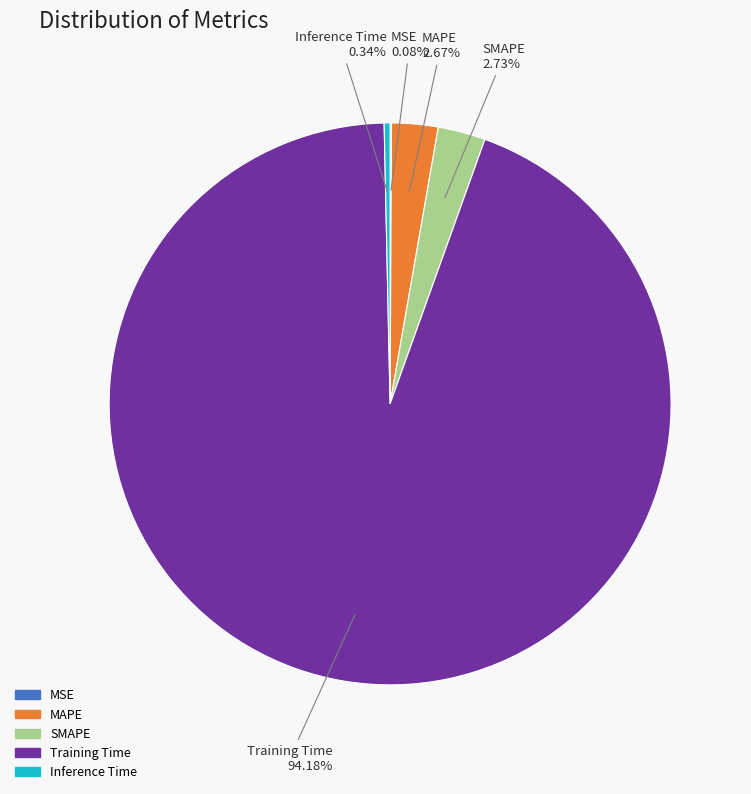

Is there a majority slice in this chart?

Yes